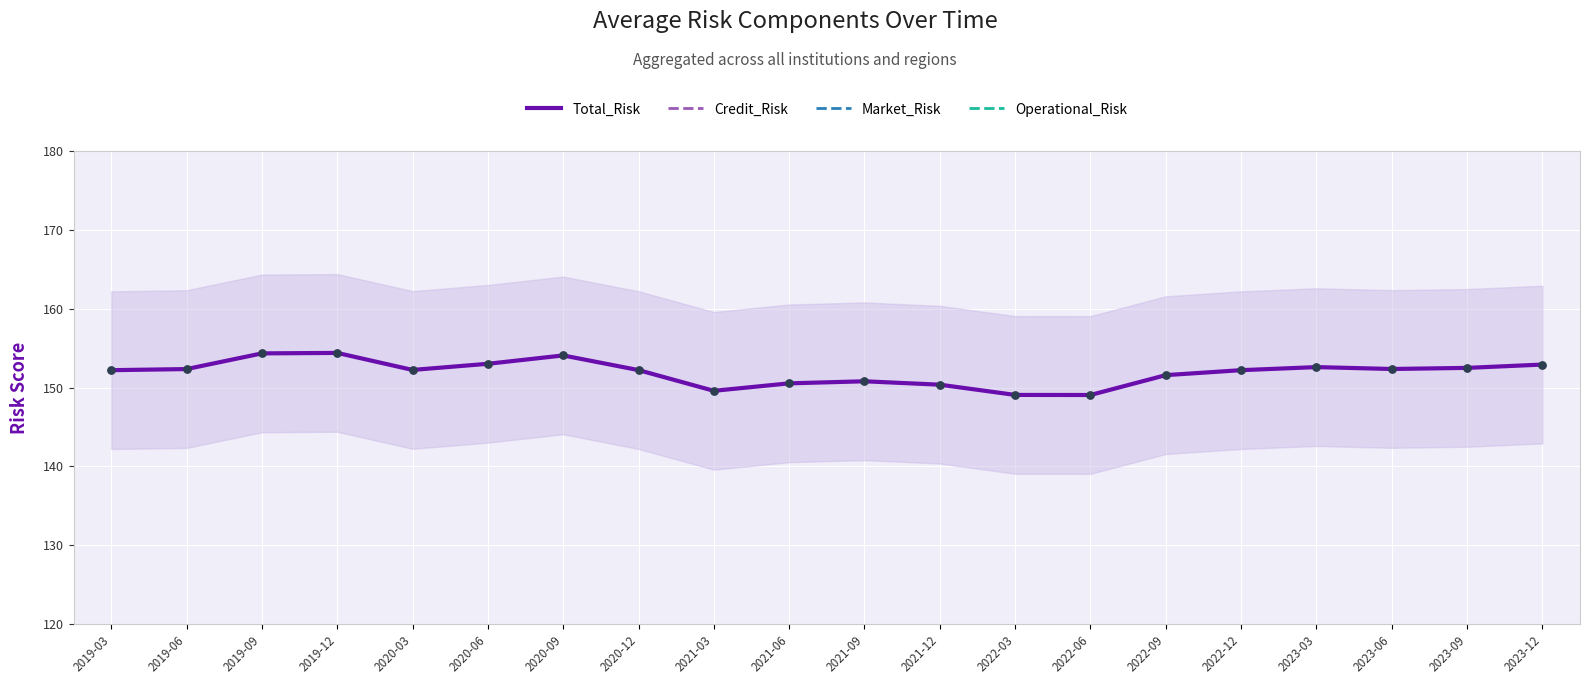

What are all the series names shown in the legend?

Total_Risk, Credit_Risk, Market_Risk, Operational_Risk